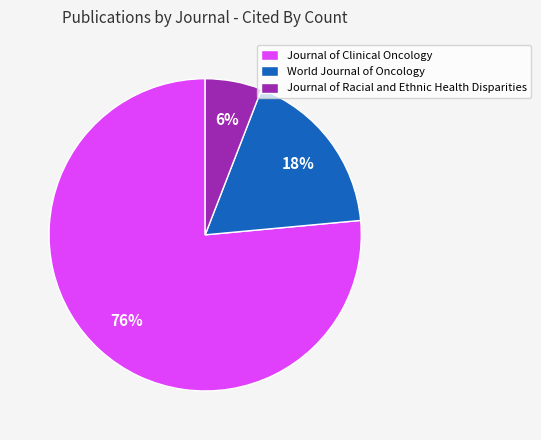

Is there a majority slice in this chart?

Yes